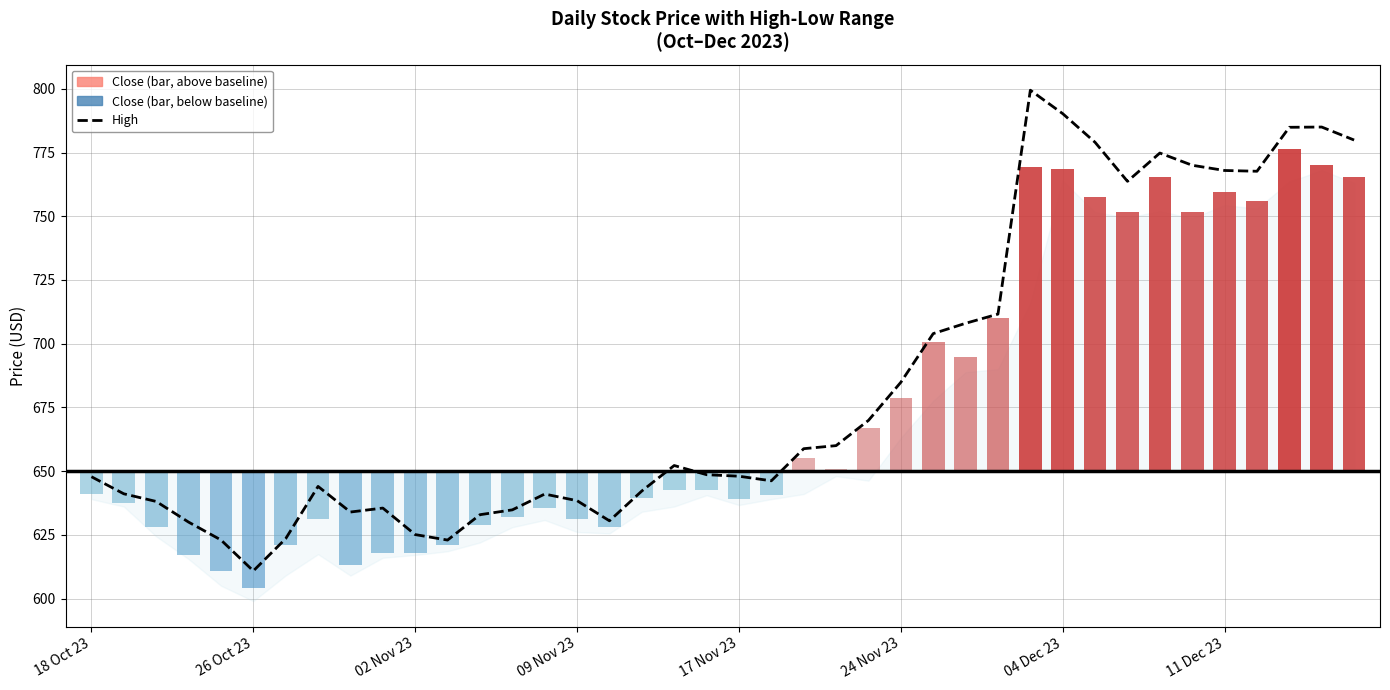

What is the difference between the maximum and minimum values?

188.6